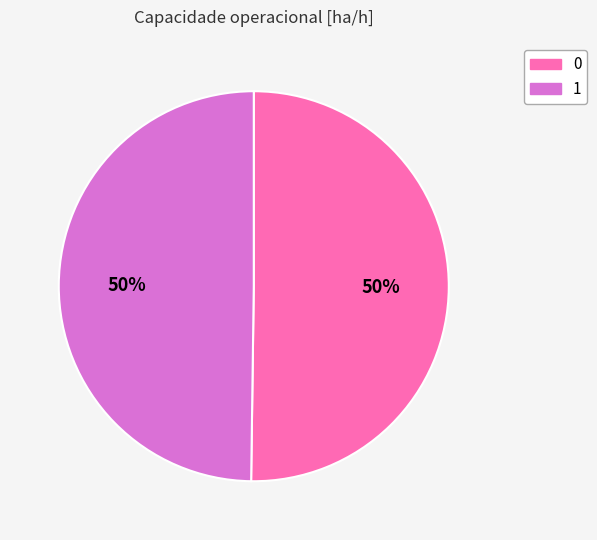

Combined, do 0 and 1 account for over 50%?

Yes